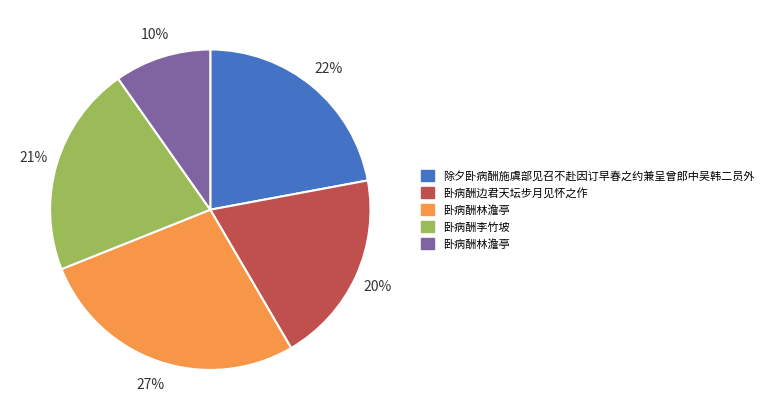

Does any single category account for the majority?

No